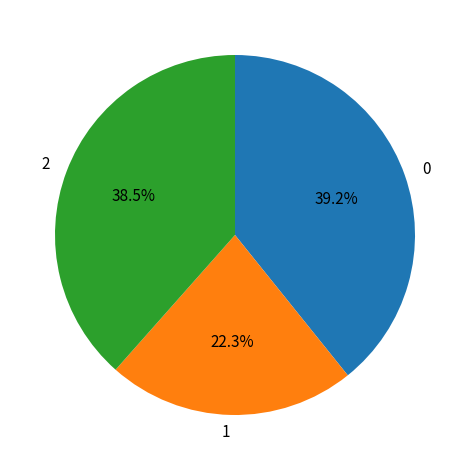

What is the smallest slice in the pie chart?

1